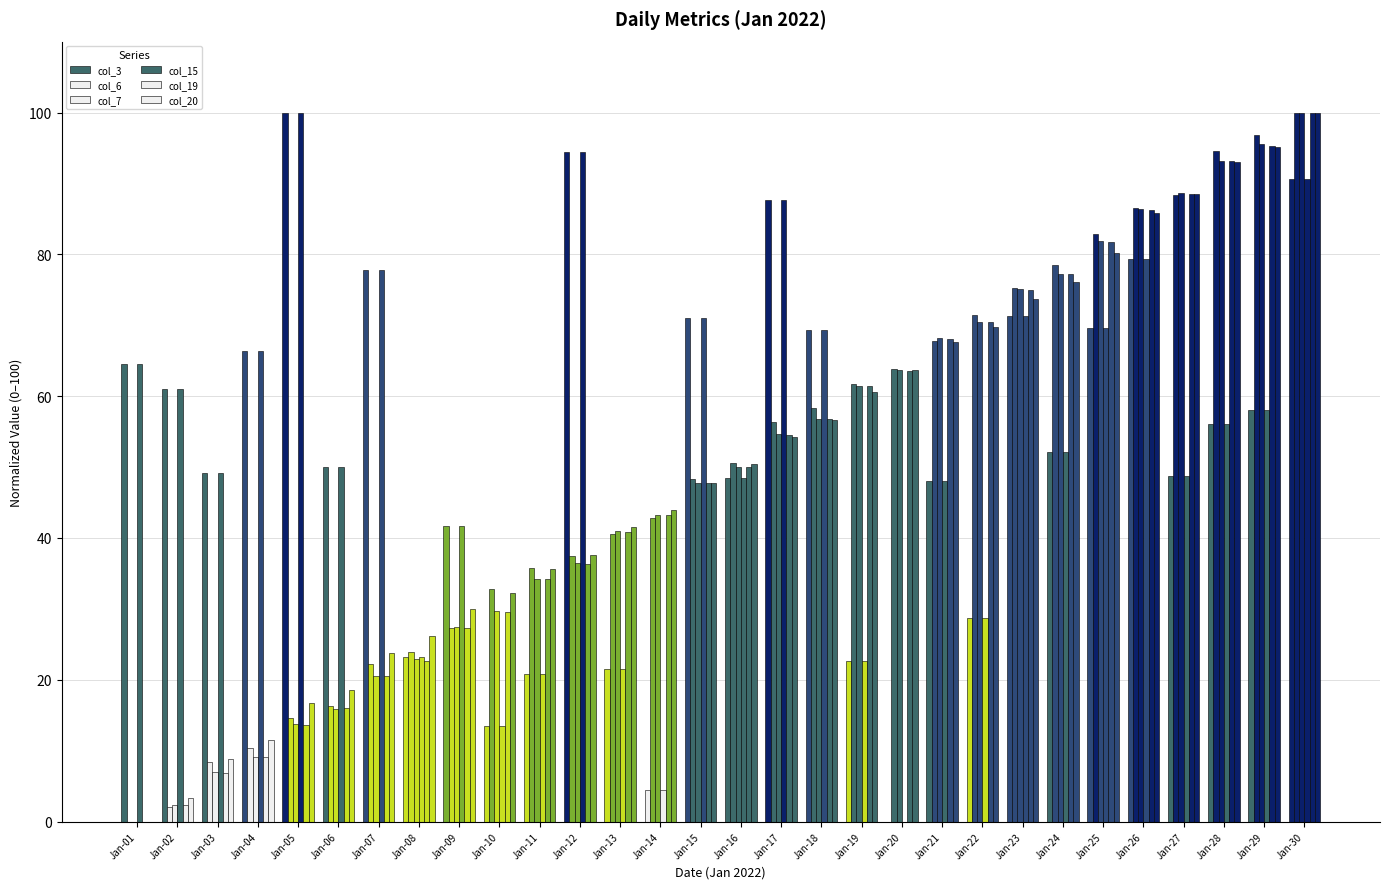

Which label corresponds to the largest value in the chart?

Jan-05